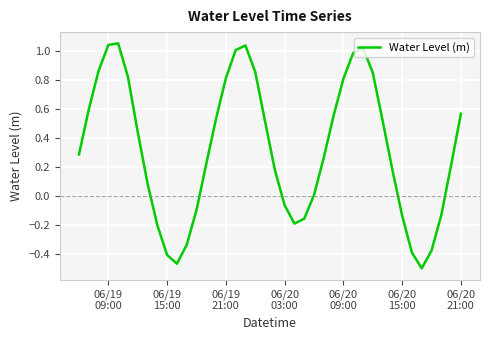

What is the value of the 5th point from the left?

1.1